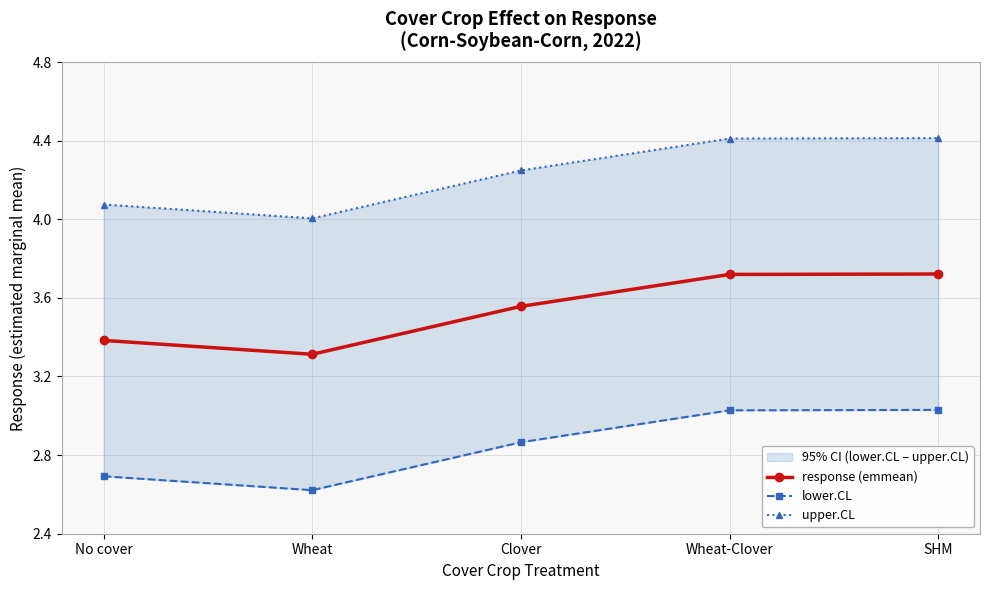

True or false: lower.CL and upper.CL cross at least once.

False